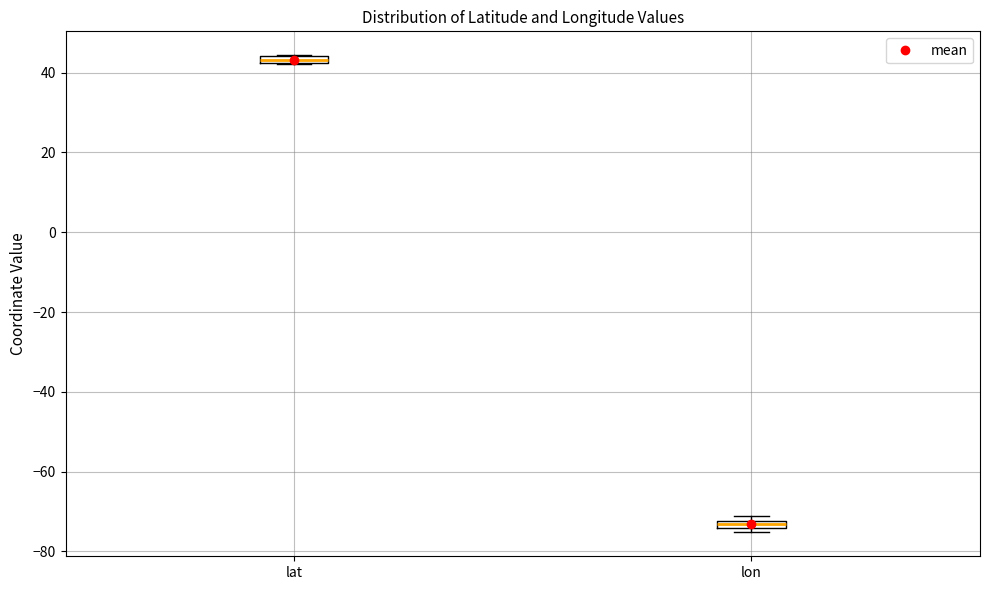

Where is the upper edge of the box for lon on the y-axis? The values are not printed on the chart, so give them approximately, as read against the axis.

-72